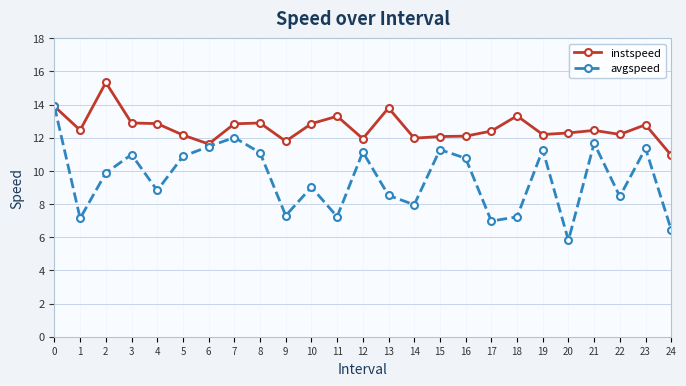

What is the value of the avgspeed point at the 14th from the left?

8.5